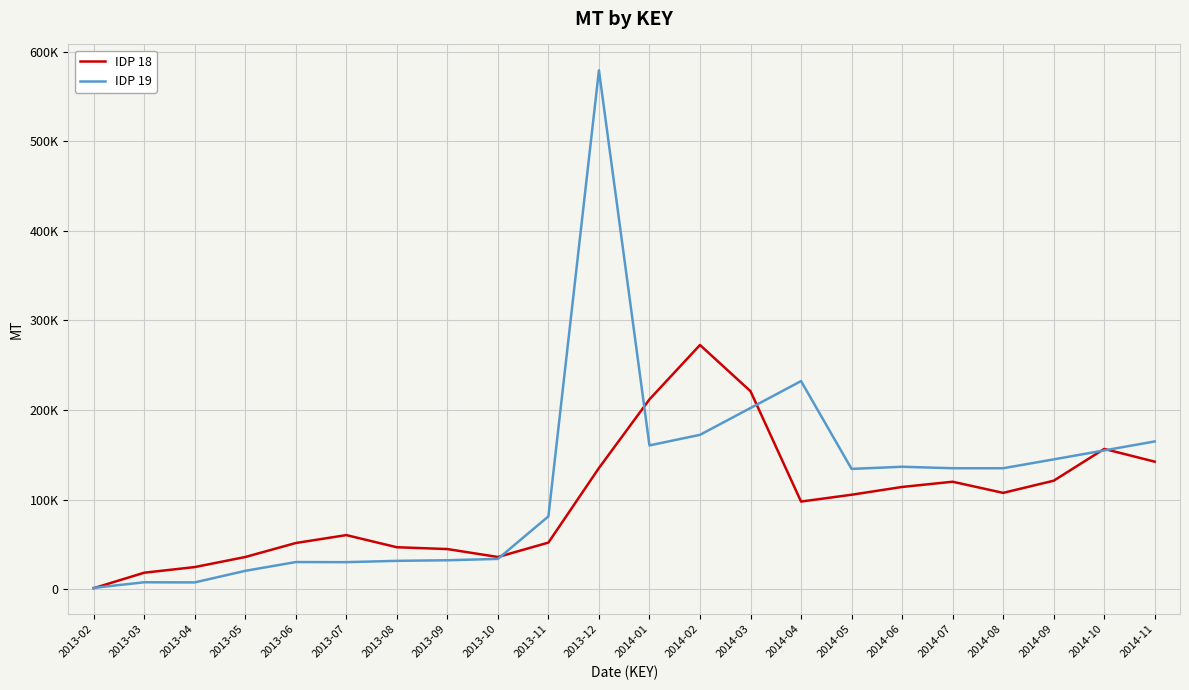

What is the label of the 12th point from the left?

2014-01